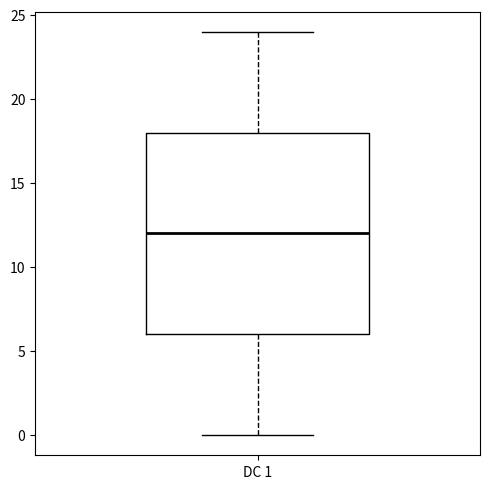

Read this box plot against the y-axis: the position of the median line, the range covered by the box, and the ends of both whiskers. The values are not printed on the chart, so give them approximately, as read against the axis.

median 12, box 6 to 18, whiskers 0 to 24